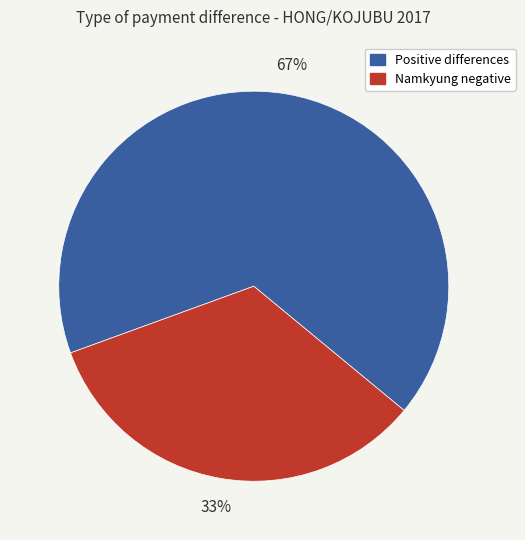

Does any single category account for the majority?

Yes